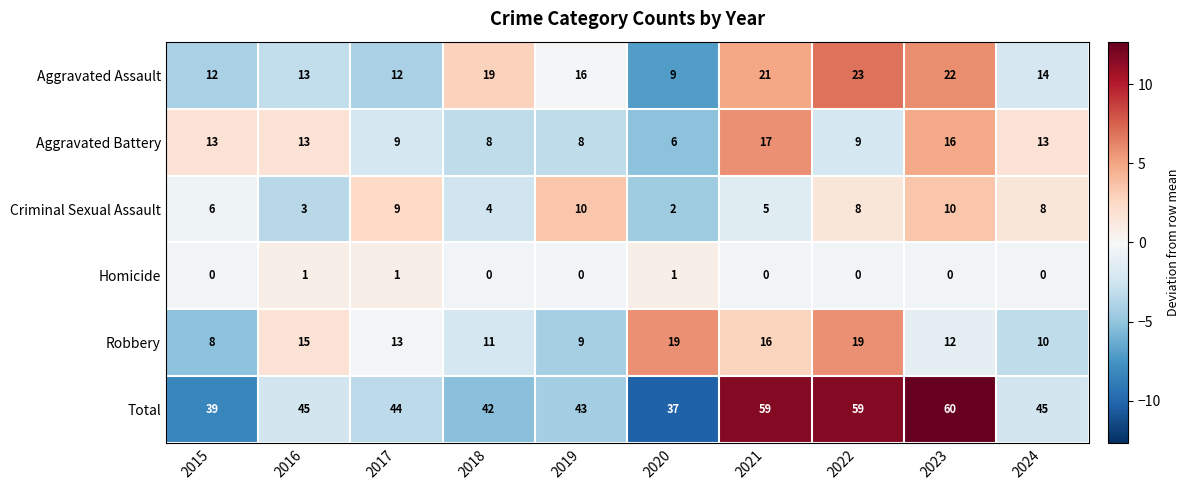

What is the difference between the highest and lowest values at 2020?

36